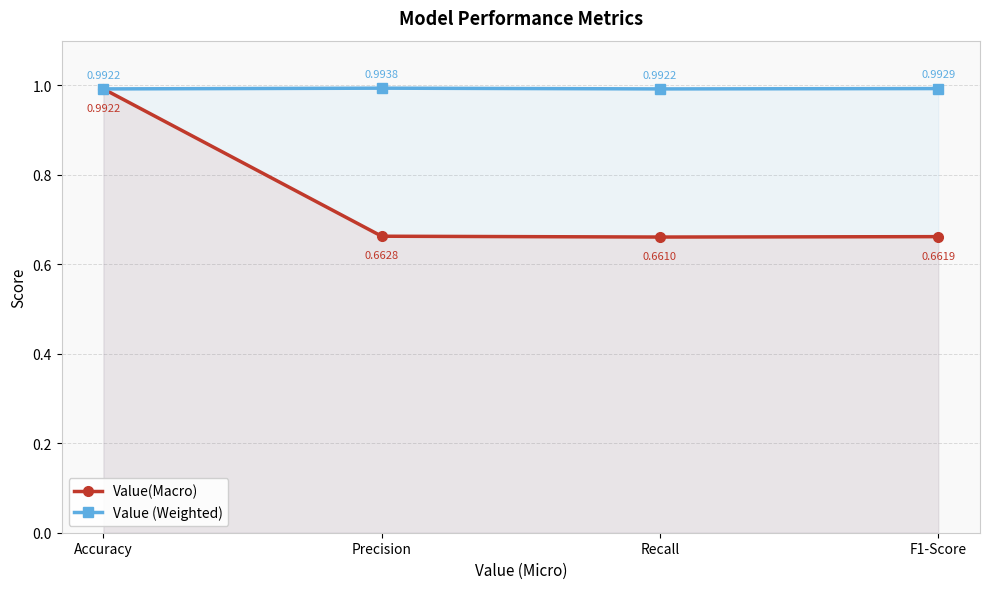

Between Accuracy and Recall, which series saw the biggest shift?

Value(Macro)